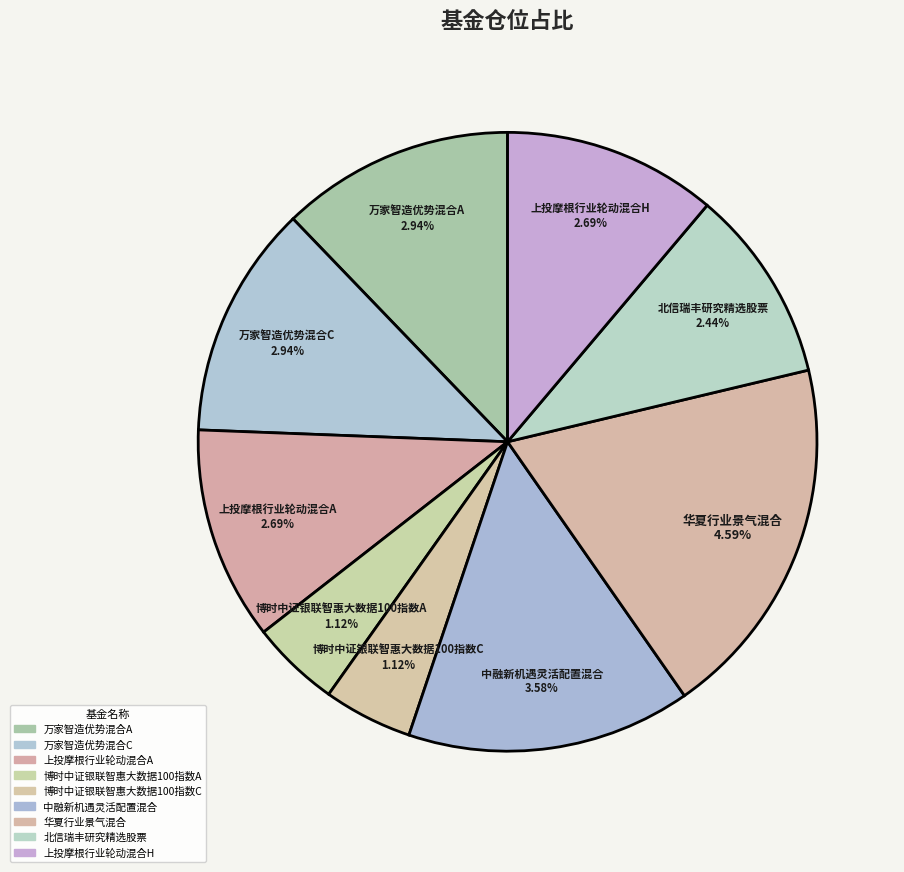

Which has a higher value, 中融新机遇灵活配置混合 or 北信瑞丰研究精选股票?

中融新机遇灵活配置混合